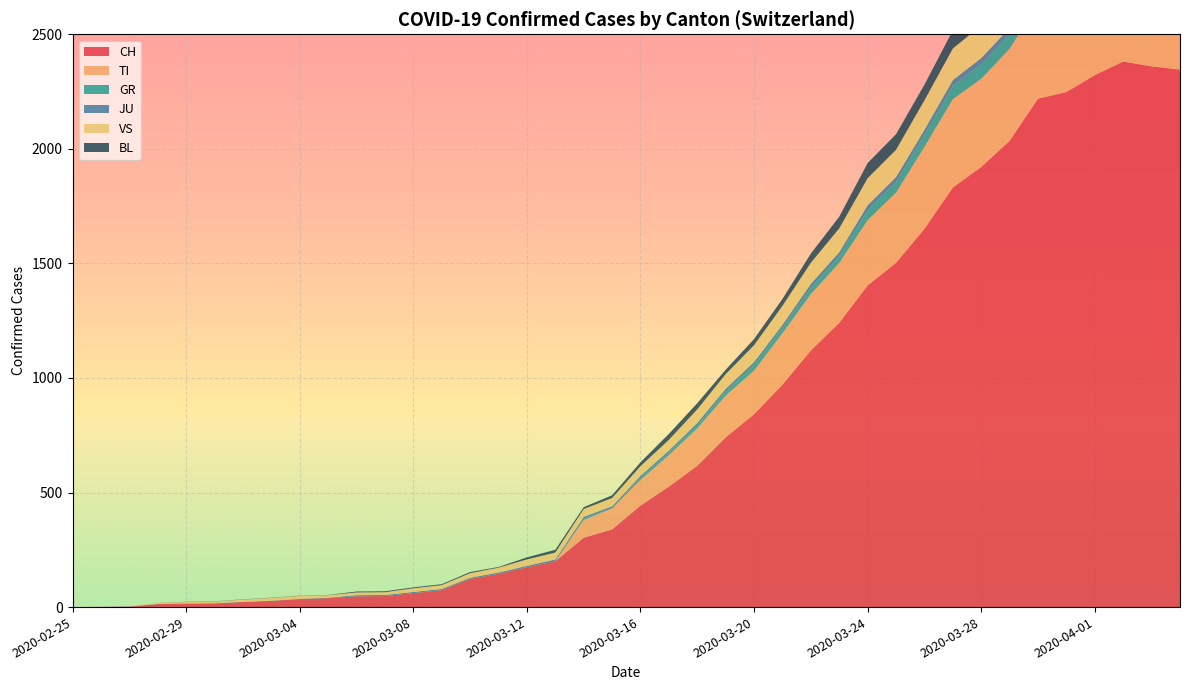

Reading right to left, extract all data points from this chart.

CH: 2346	2360	2381	2322	2248	2219	2035	1921	1831	1651	1503	1404	1241	1120	971	842	741	617	526	443	339	303	200	174	145	123	74	61	48	47	39	35	27	22	16	15	13	2	1	0
TI: 363	370	374	396	401	415	402	385	386	358	306	285	261	246	224	190	182	163	137	112	92	77	0	0	0	0	0	0	0	0	0	0	0	0	0	0	0	0	0	0
GR: 52	51	60	59	58	58	63	63	58	52	45	43	29	27	24	24	18	13	9	9	0	6	0	0	0	0	0	0	0	0	0	0	0	0	0	0	0	0	0	0
JU: 27	28	29	29	29	28	28	27	25	22	23	22	18	18	13	14	12	11	11	9	9	8	8	6	6	5	5	5	5	5	2	1	1	1	1	1	1	1	0	0
VS: 150	147	147	147	153	154	153	143	138	129	119	118	104	92	83	73	64	59	47	42	36	34	30	28	21	20	17	16	12	12	11	13	12	10	7	6	6	0	0	0
BL: 73	82	81	86	88	86	99	75	79	68	68	66	51	40	30	27	19	27	26	17	12	8	12	9	3	5	4	4	4	4	1	1	1	1	1	1	0	0	0	0